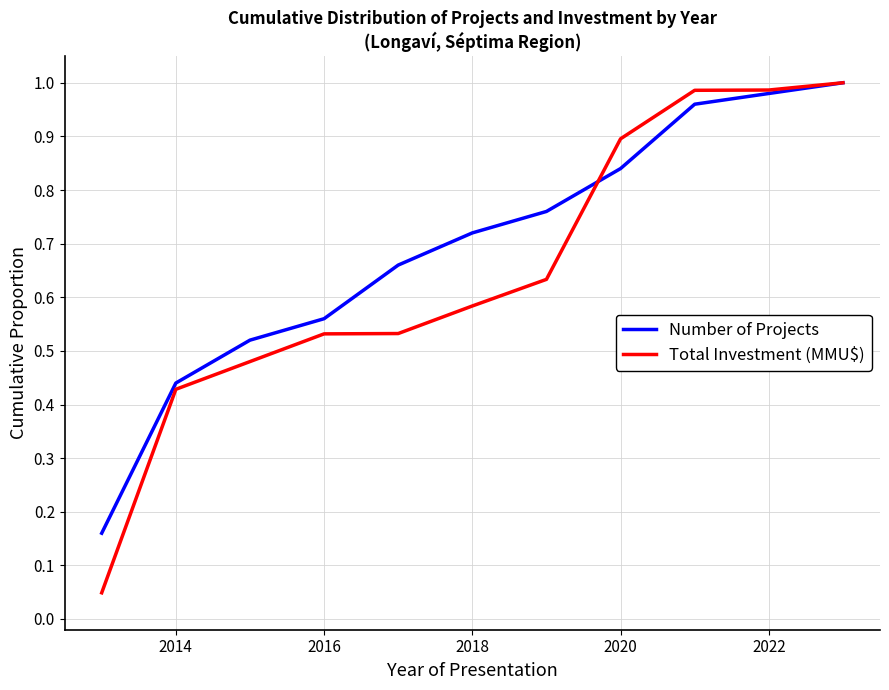

Which series has the largest total across all categories?

Number of Projects